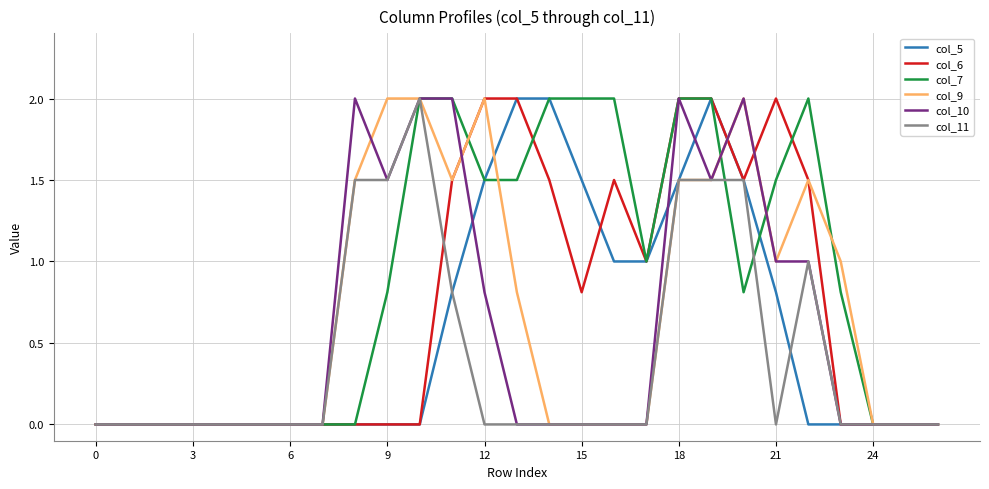

What is the highest value of the col_6 series?

2.0